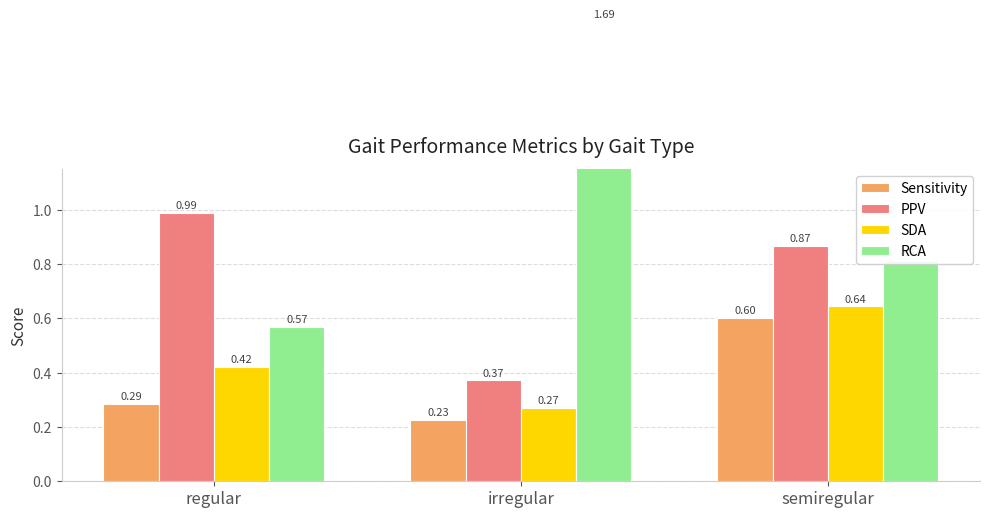

Where is RCA nearest to the value 1?

semiregular